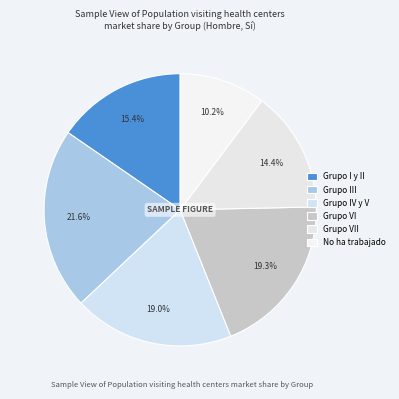

How many segments does this pie chart have?

6